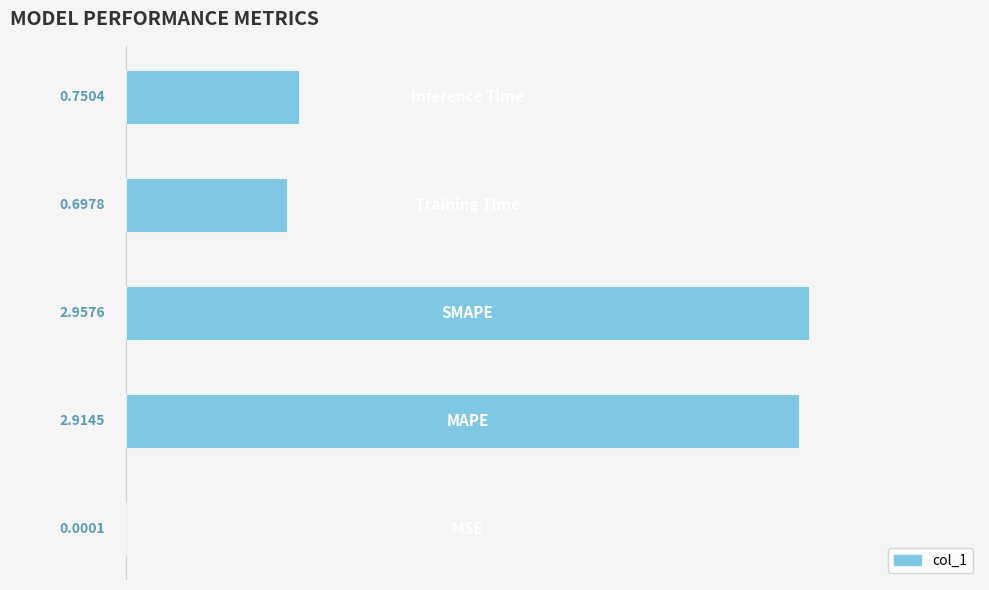

What is the sum of all values?

7.3